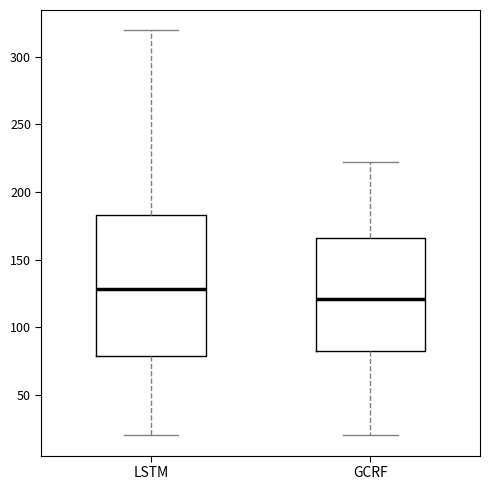

Which box's median line is the lowest?

GCRF